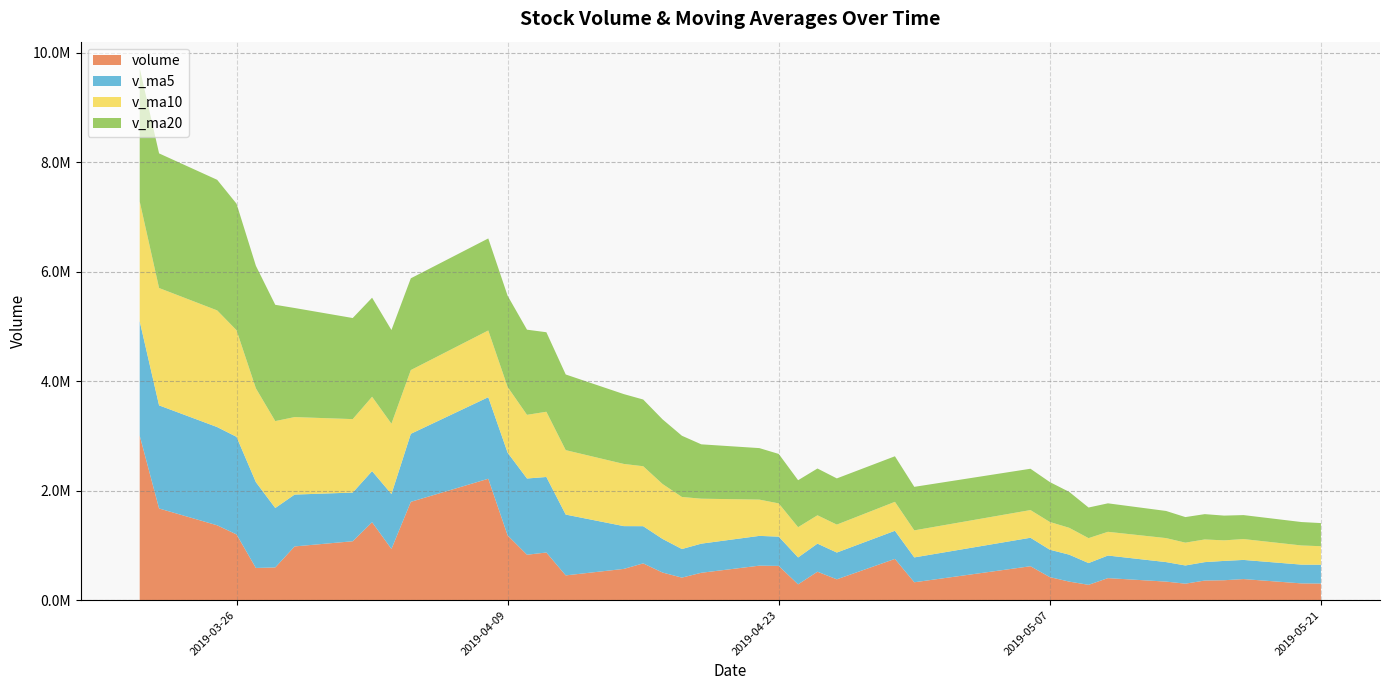

What are all the series names shown in the legend?

volume, v_ma5, v_ma10, v_ma20